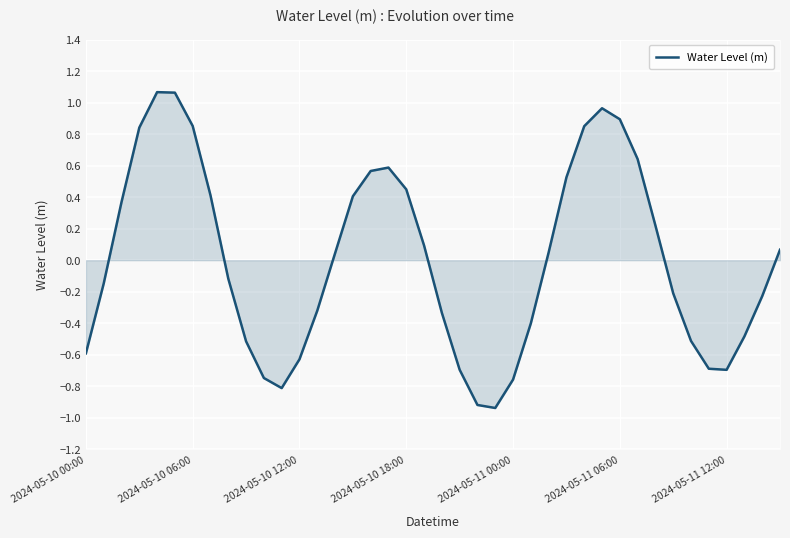

Which category has the lowest value across all series?

23